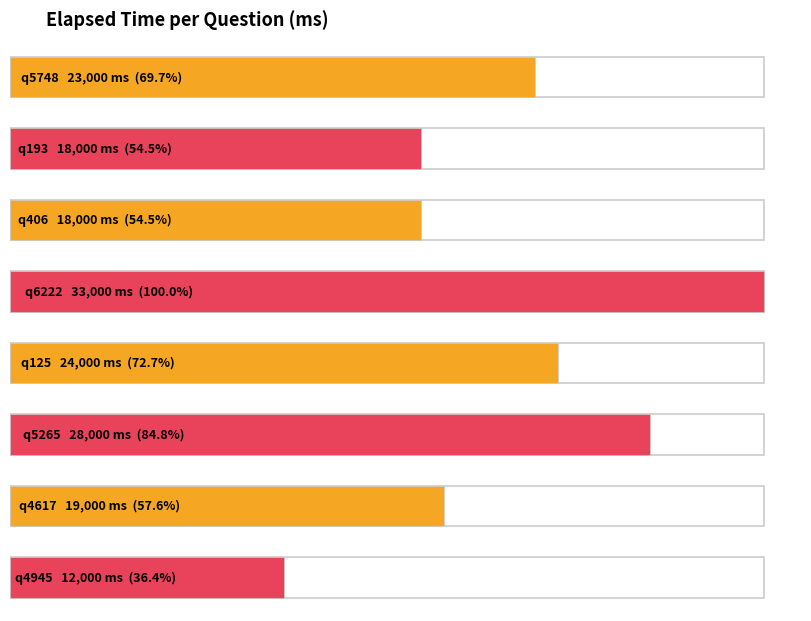

Which label corresponds to the largest value in the chart?

q6222